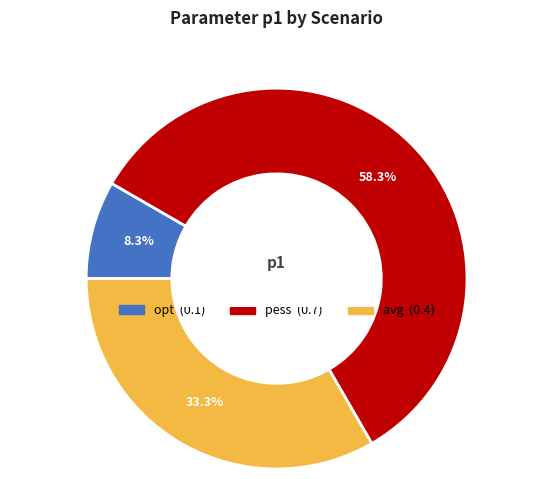

Which category accounts for the majority?

pess